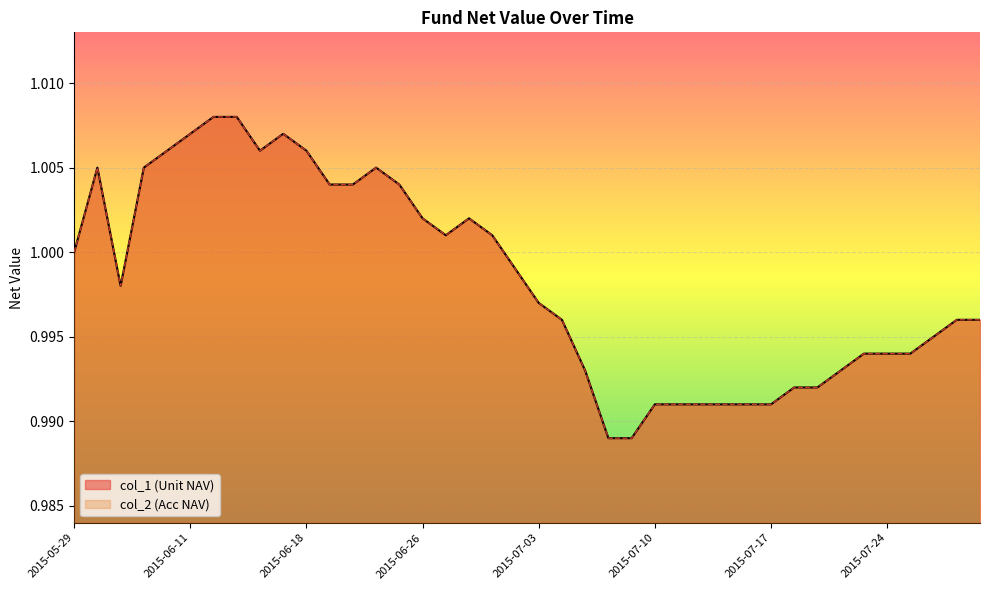

At which label is col_2 closest to 0?

2015-07-08